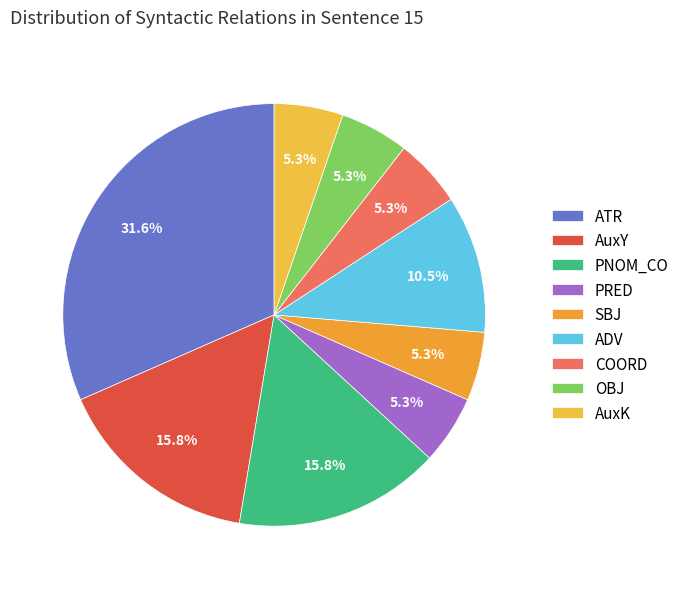

What is the ratio of the value at OBJ to the value at ADV?

0.5